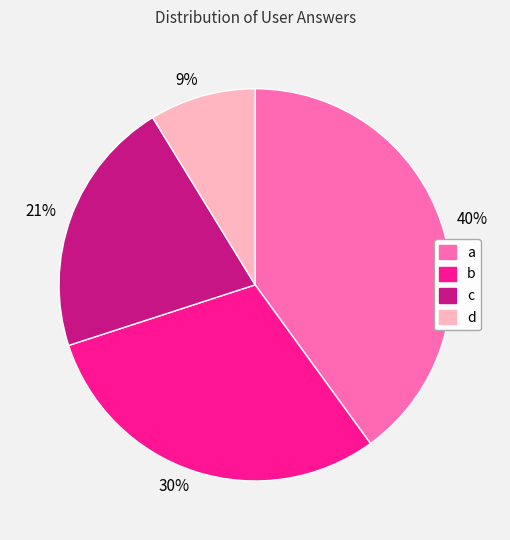

Count the number of slices in the pie.

4